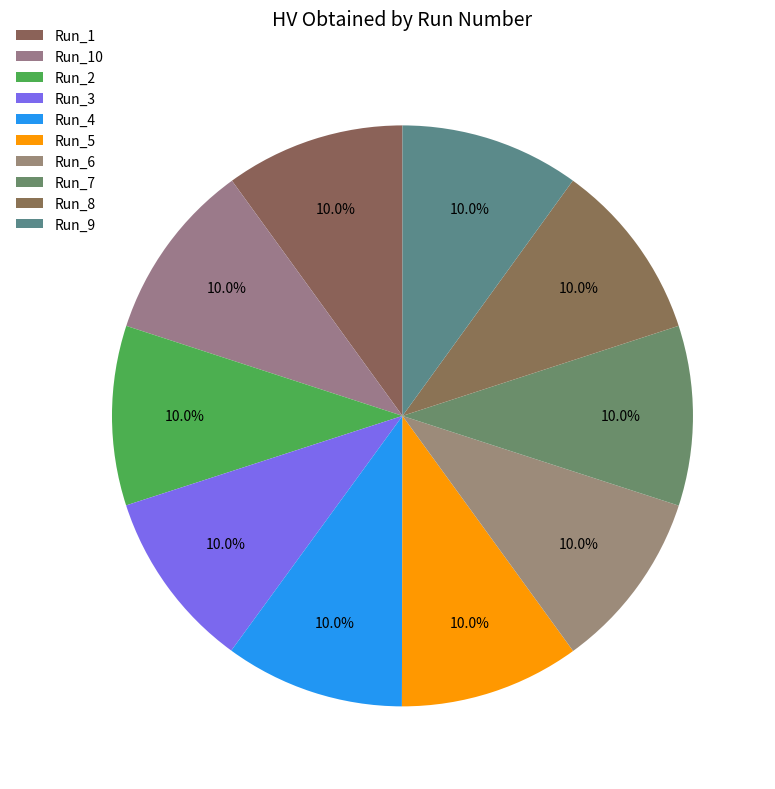

Is Run_10 the majority of the pie?

No